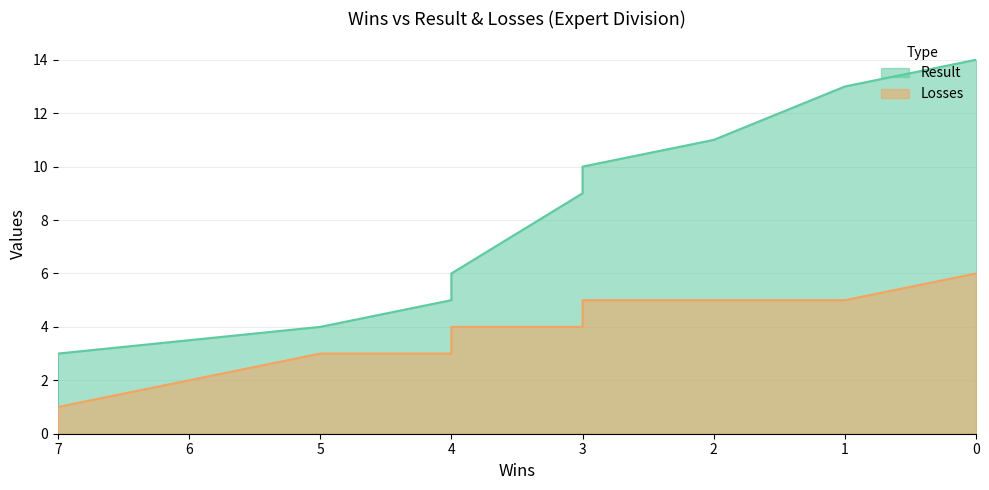

List the series in order of their overall mean, lowest first.

Losses, Result